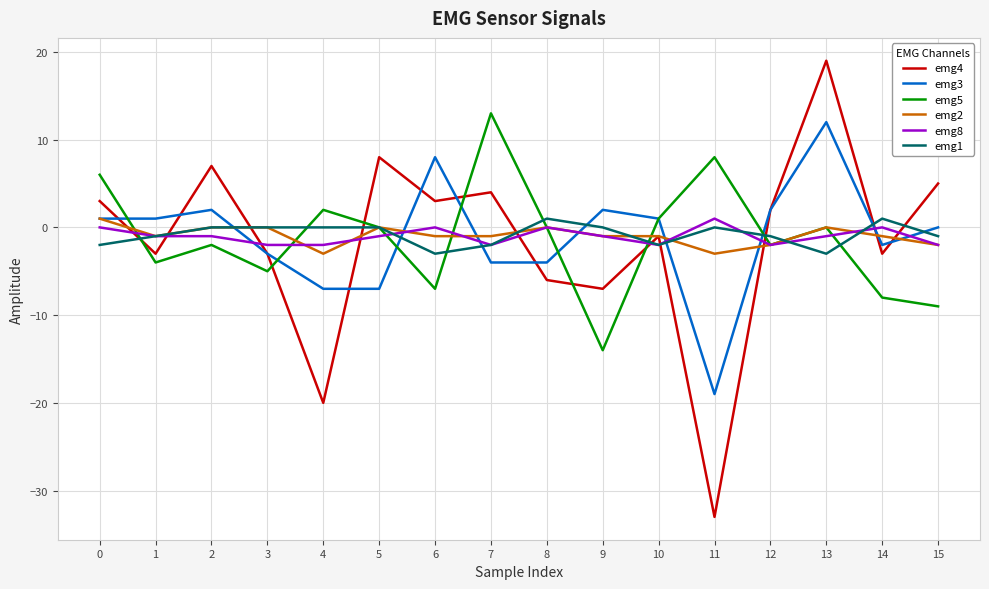

What is the sum of the emg2 values at 9 and 1?

-2